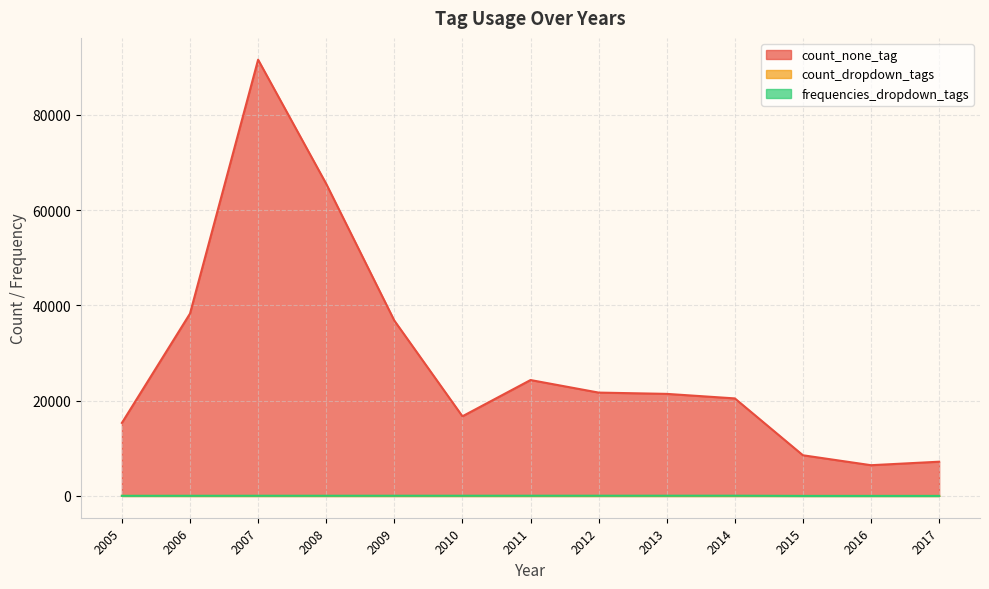

Which label corresponds to the largest value in the chart?

2007